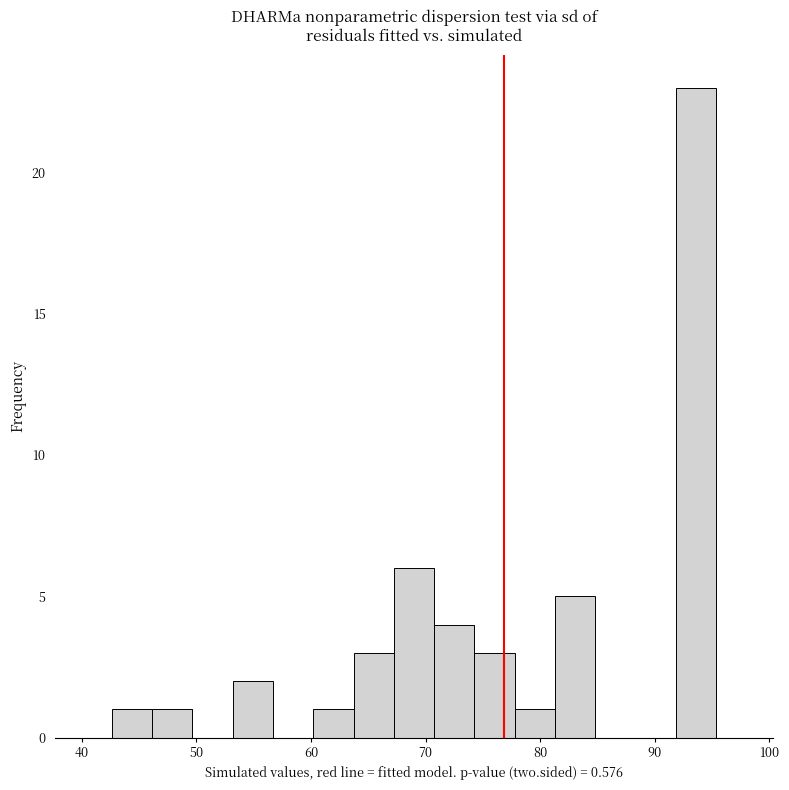

Around what value on the x-axis is the tallest bar? Give the approximate position of its centre, as read against the axis.

94